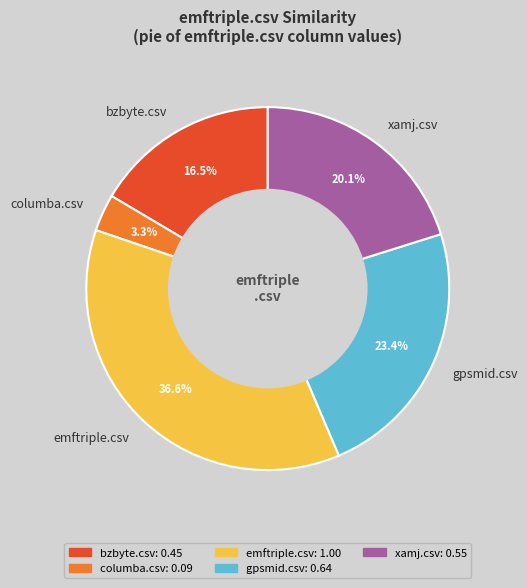

Count the number of slices in the pie.

5